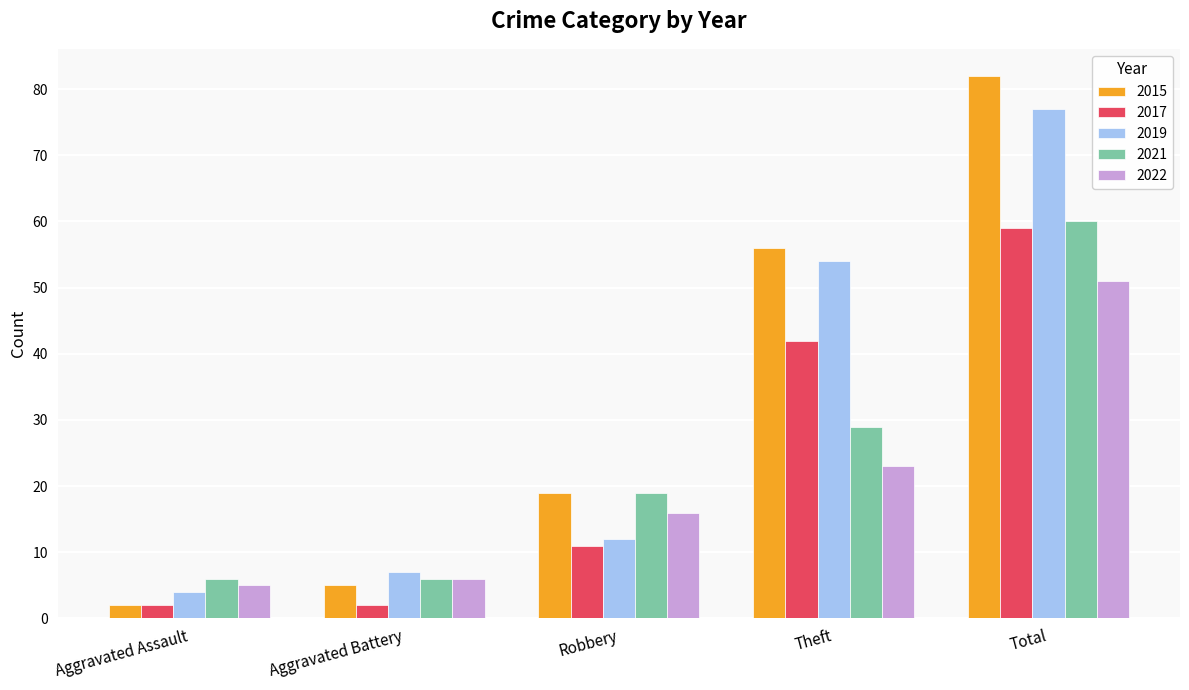

How many categories are shown in the chart?

5